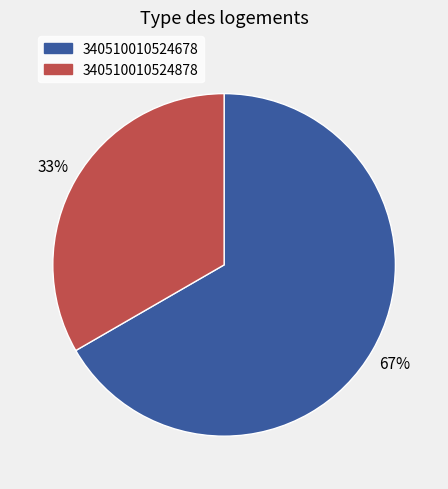

The 340510010524878 slice represents 33% of the pie. True or false?

True